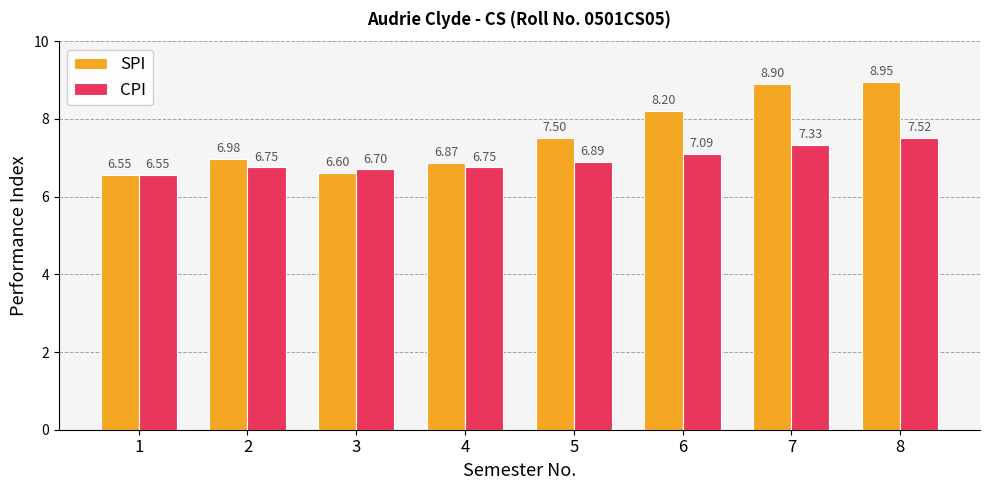

How many distinct data groups are displayed?

2